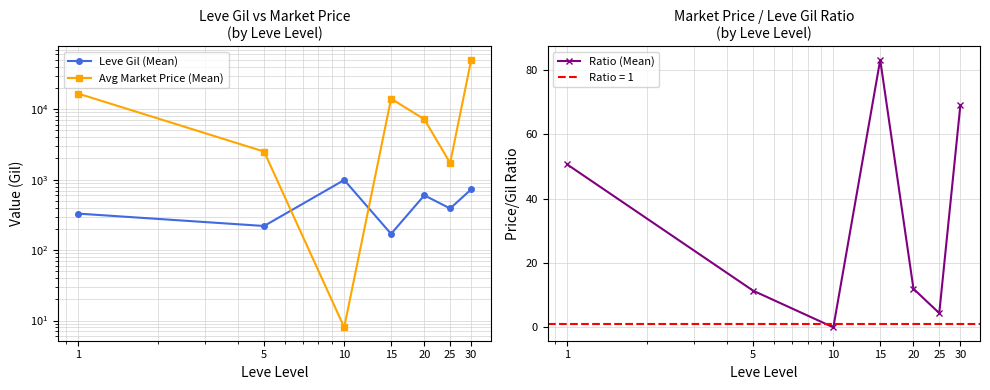

Reading right to left, list all the values displayed in this chart.

Leve Gil (Mean): 730.0	390.0	600.0	170.0	990.0	220.0	330.0
Avg Market Price (Mean): 50407.0	1726.0	7200.0	14149.0	8.0	2507.0	16727.0
Ratio (Mean): 69.1	4.4	12.0	83.2	0.0	11.4	50.7